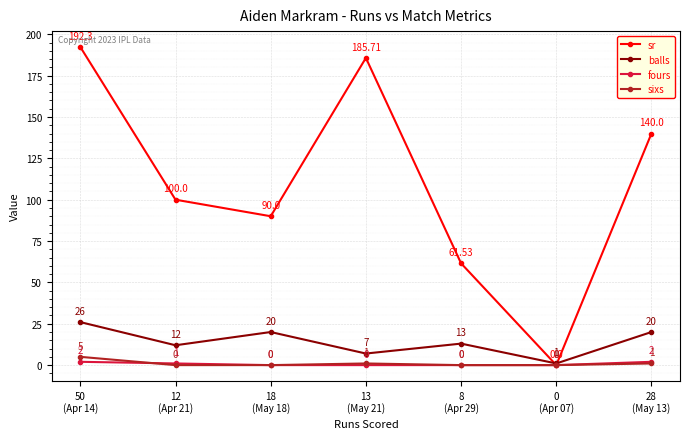

True or false: balls has more than 1 points higher than both neighbors.

True